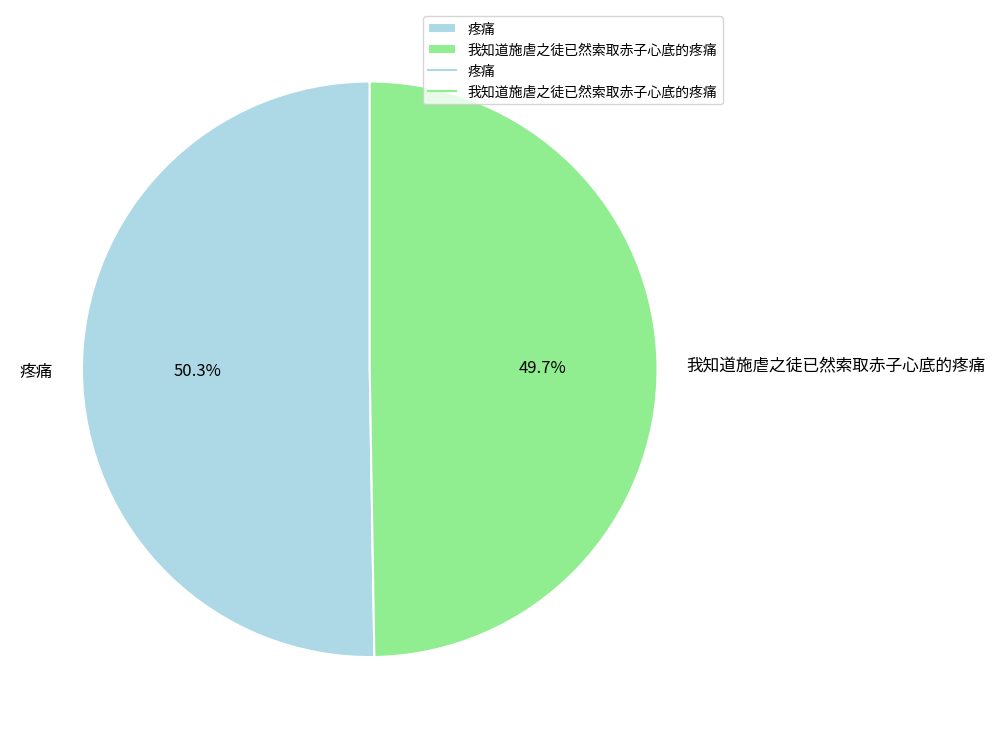

How much of the chart is everything except 疼痛?

49.7%